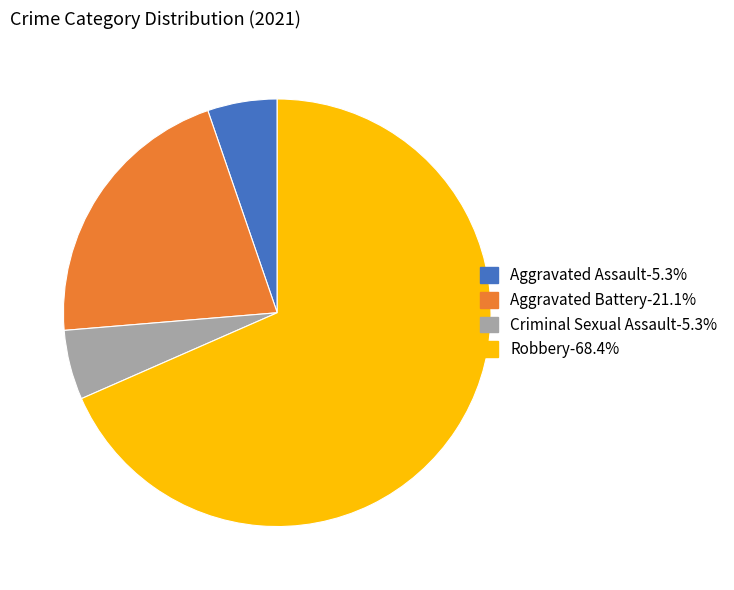

The Aggravated Battery slice represents 21% of the pie. True or false?

True